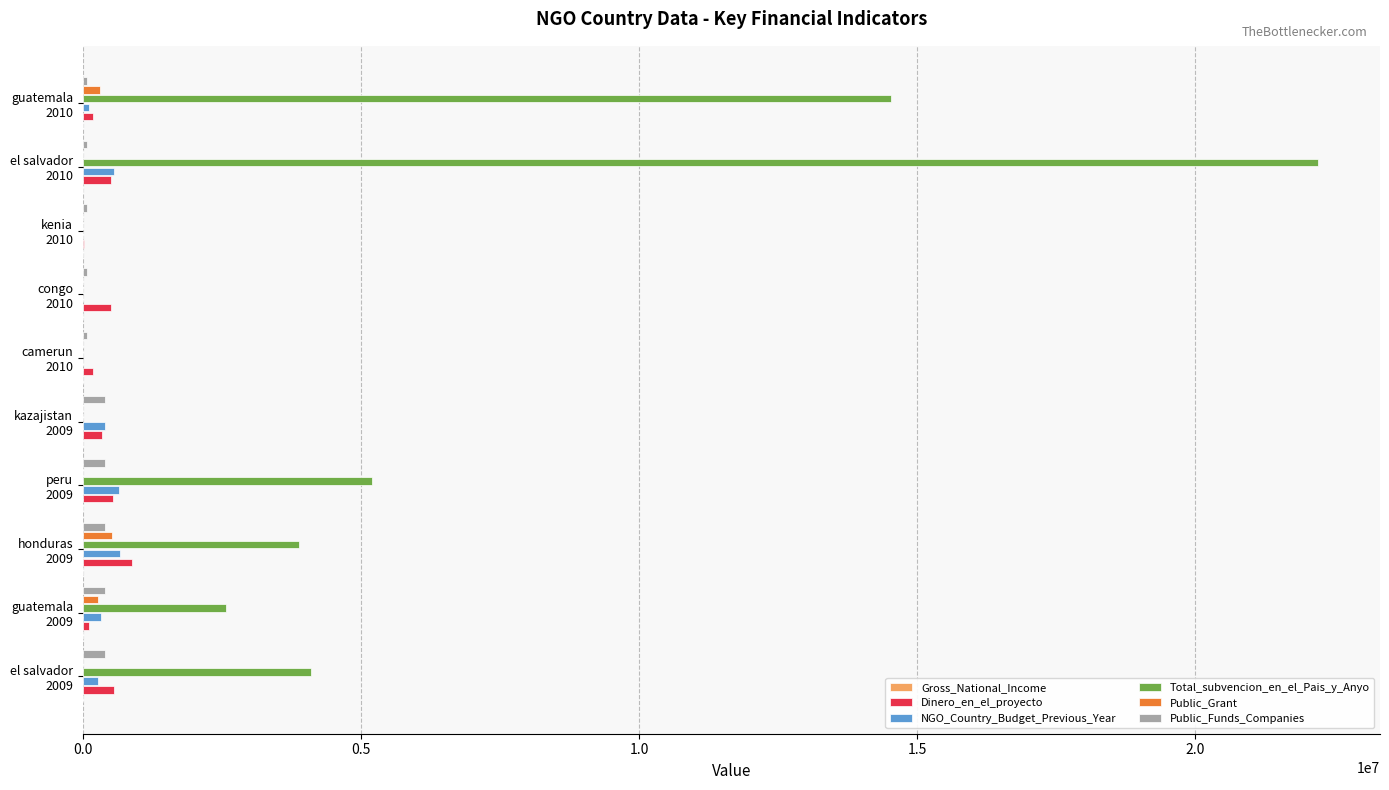

How many values in the Public_Grant series exceed 0?

3